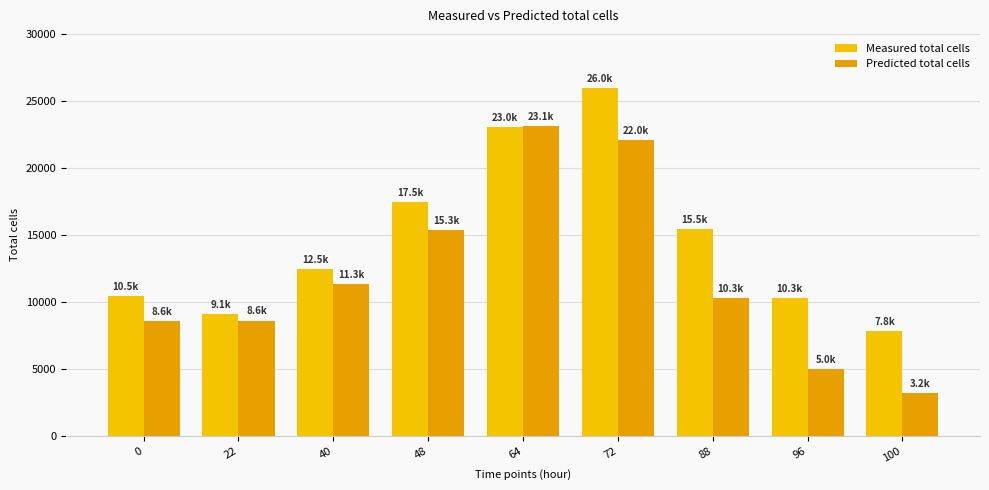

Which series has the largest total across all categories?

Measured total cells